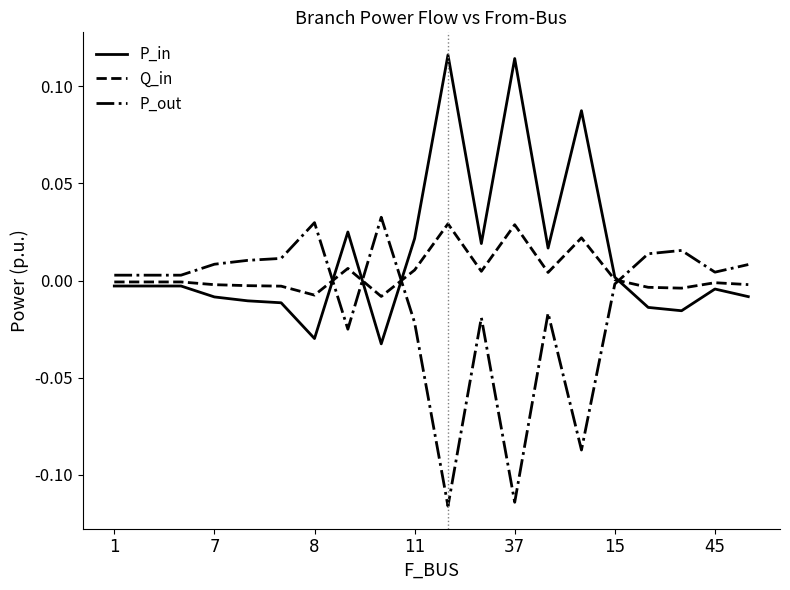

Rank the series by their average value, from highest to lowest.

P_in, Q_in, P_out